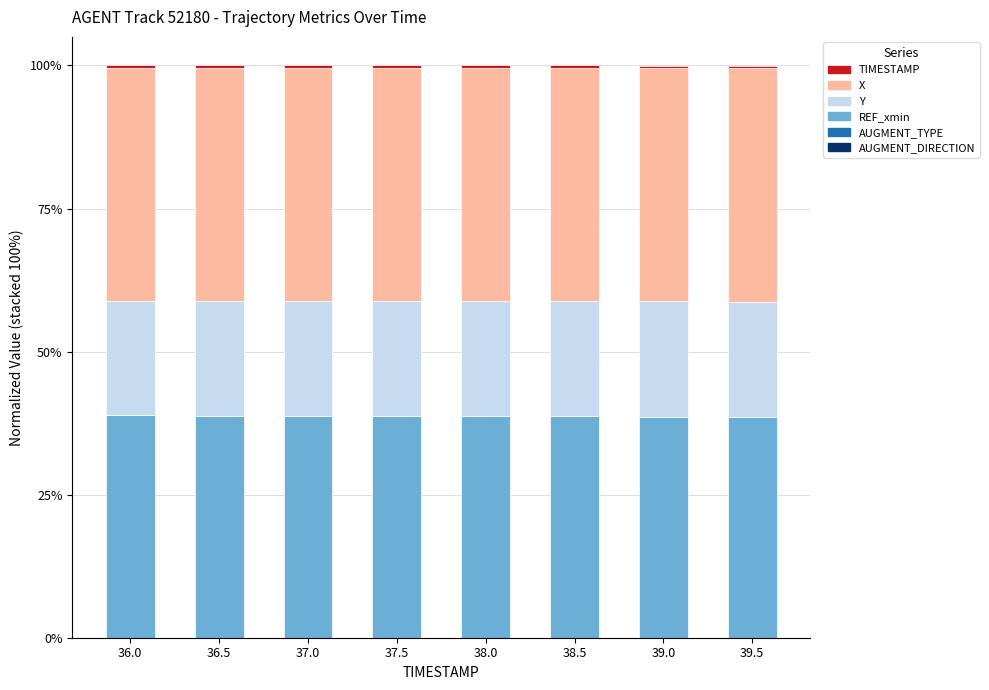

What is the label of the 5th bar from the left?

38.0